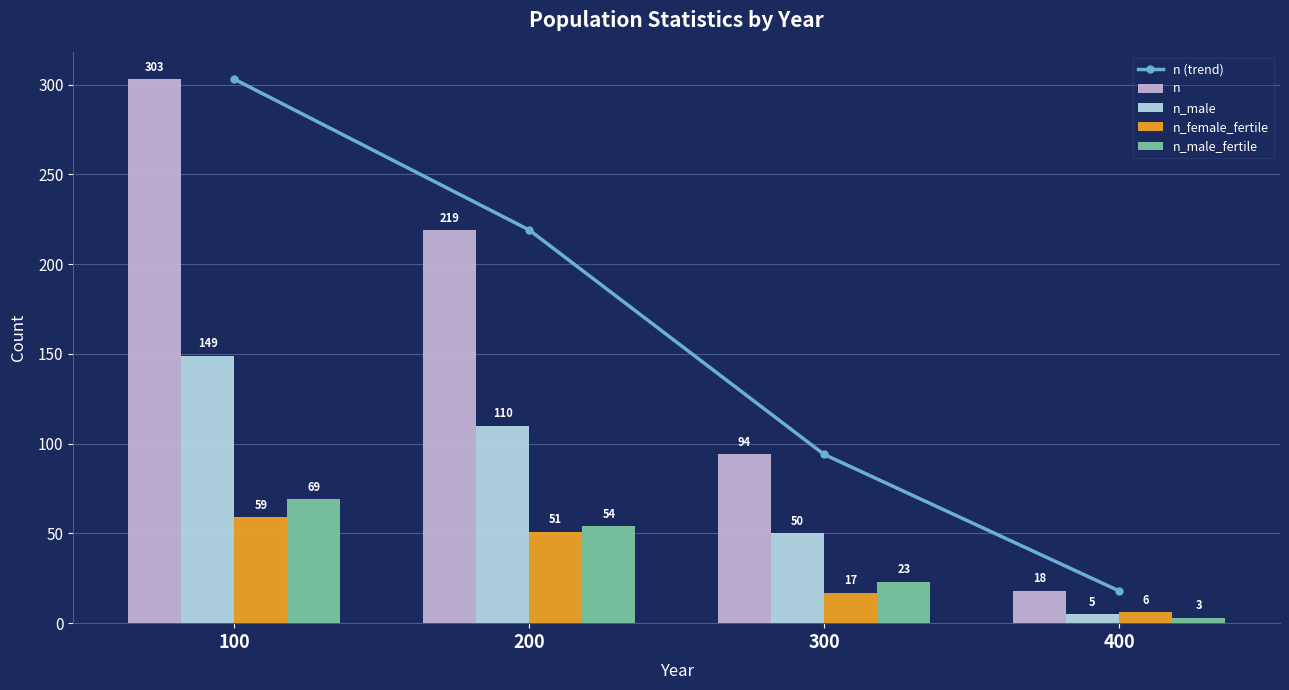

What is the average value of the n series?

158